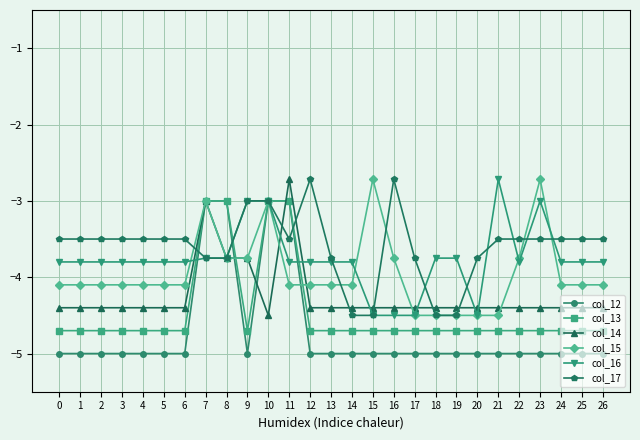

List the series in order of their overall mean, highest first.

col_17, col_16, col_15, col_14, col_13, col_12